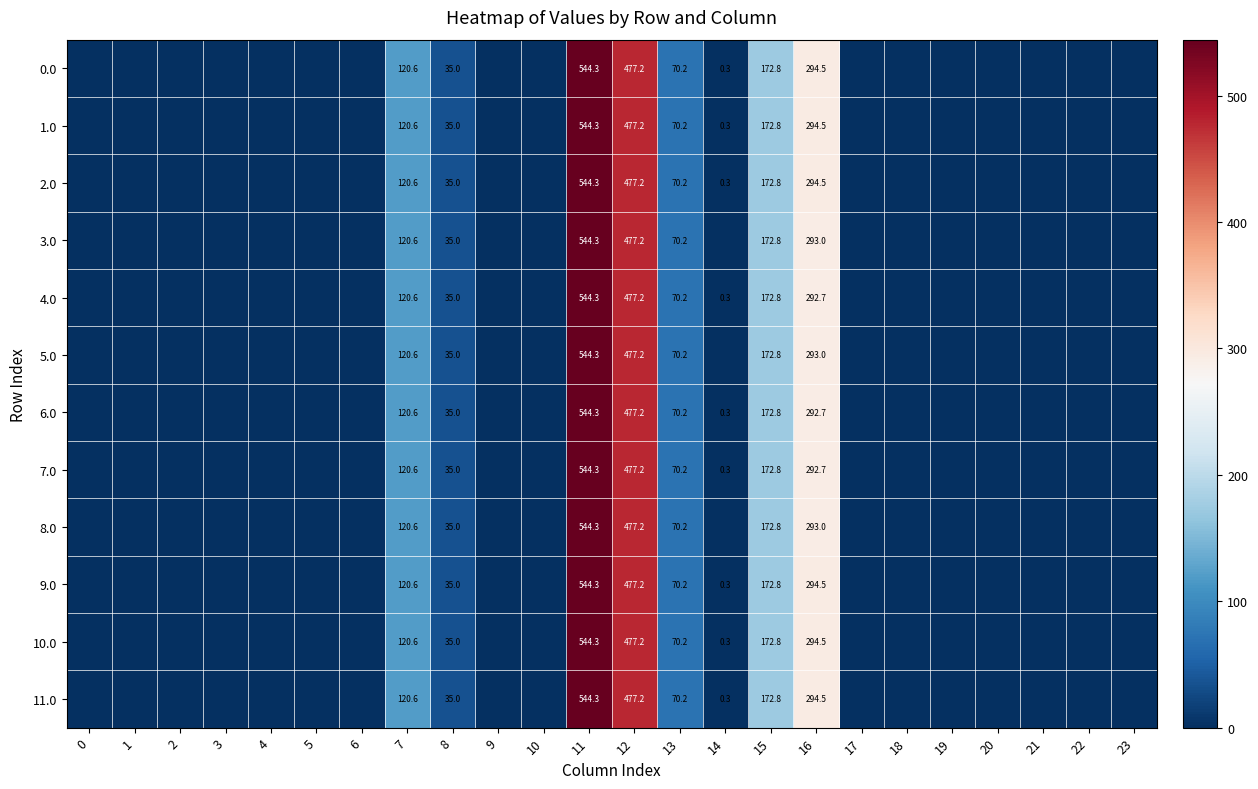

True or false: 7.0 has a value of 544.3 at 11.

True